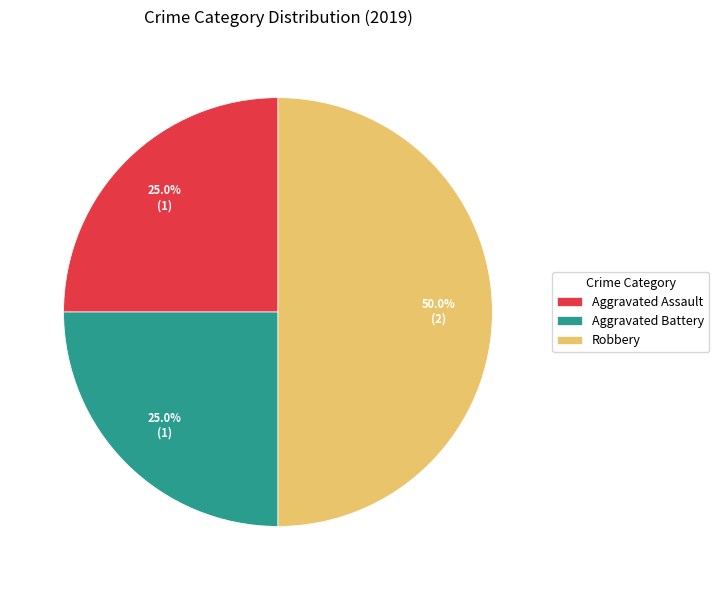

Which slice is the largest?

Robbery